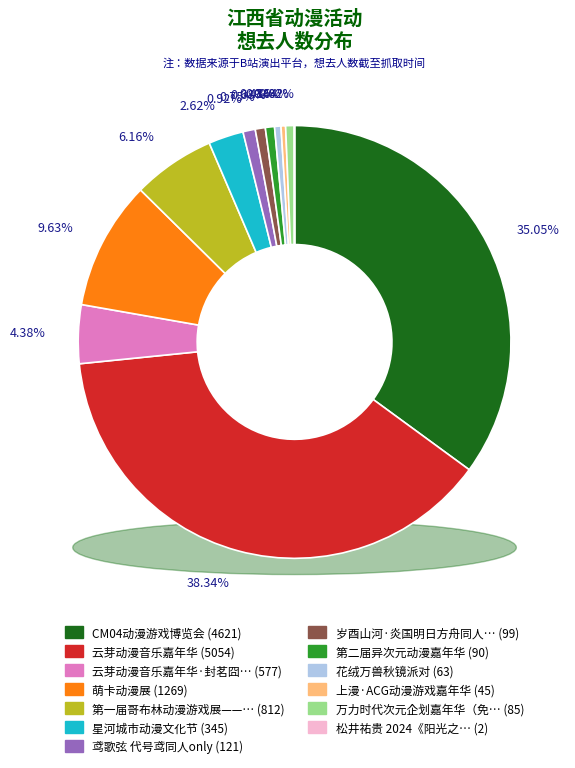

Do 南昌·云芽动漫音乐嘉年华·封茗囧菌内场票 and 信州·上漫·ACG动漫游戏嘉年华 together represent more than half of the pie?

No